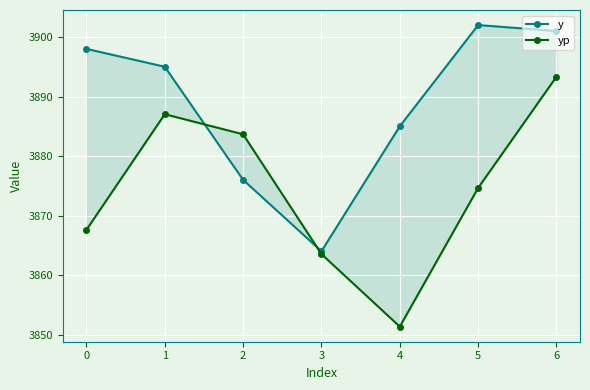

True or false: y has more than 1 interior local peaks.

False